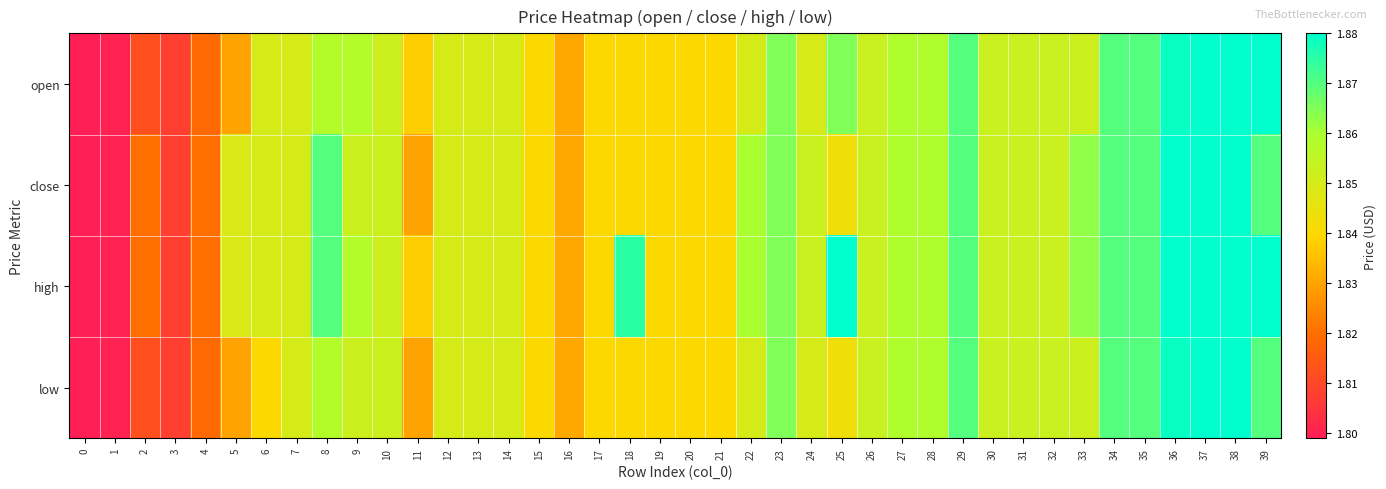

Reading left to right, extract all data points from this chart.

open: 0=1.8	1=1.8	2=1.8	3=1.8	4=1.8	5=1.8	6=1.9	7=1.9	8=1.9	9=1.9	10=1.9	11=1.8	12=1.9	13=1.9	14=1.9	15=1.8	16=1.8	17=1.8	18=1.8	19=1.8	20=1.8	21=1.8	22=1.9	23=1.9	24=1.9	25=1.9	26=1.9	27=1.9	28=1.9	29=1.9	30=1.9	31=1.9	32=1.9	33=1.9	34=1.9	35=1.9	36=1.9	37=1.9	38=1.9	39=1.9
close: 0=1.8	1=1.8	2=1.8	3=1.8	4=1.8	5=1.8	6=1.9	7=1.9	8=1.9	9=1.9	10=1.9	11=1.8	12=1.9	13=1.9	14=1.9	15=1.8	16=1.8	17=1.8	18=1.8	19=1.8	20=1.8	21=1.8	22=1.9	23=1.9	24=1.9	25=1.8	26=1.9	27=1.9	28=1.9	29=1.9	30=1.9	31=1.9	32=1.9	33=1.9	34=1.9	35=1.9	36=1.9	37=1.9	38=1.9	39=1.9
high: 0=1.8	1=1.8	2=1.8	3=1.8	4=1.8	5=1.8	6=1.9	7=1.9	8=1.9	9=1.9	10=1.9	11=1.8	12=1.9	13=1.9	14=1.9	15=1.8	16=1.8	17=1.8	18=1.9	19=1.8	20=1.8	21=1.8	22=1.9	23=1.9	24=1.9	25=1.9	26=1.9	27=1.9	28=1.9	29=1.9	30=1.9	31=1.9	32=1.9	33=1.9	34=1.9	35=1.9	36=1.9	37=1.9	38=1.9	39=1.9
low: 0=1.8	1=1.8	2=1.8	3=1.8	4=1.8	5=1.8	6=1.8	7=1.9	8=1.9	9=1.9	10=1.9	11=1.8	12=1.9	13=1.9	14=1.9	15=1.8	16=1.8	17=1.8	18=1.8	19=1.8	20=1.8	21=1.8	22=1.9	23=1.9	24=1.9	25=1.8	26=1.9	27=1.9	28=1.9	29=1.9	30=1.9	31=1.9	32=1.9	33=1.9	34=1.9	35=1.9	36=1.9	37=1.9	38=1.9	39=1.9